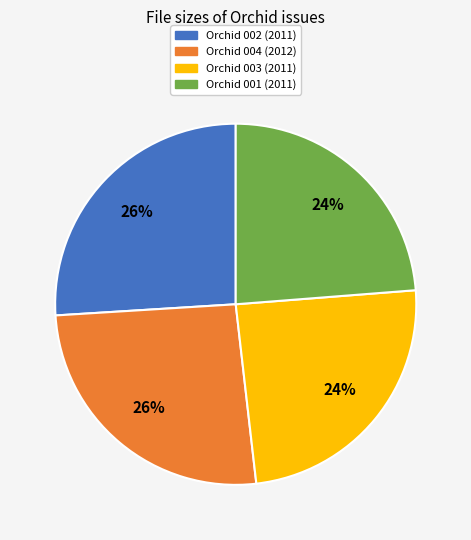

To the nearest percent, what portion does Orchid 002 (2011) represent?

26%